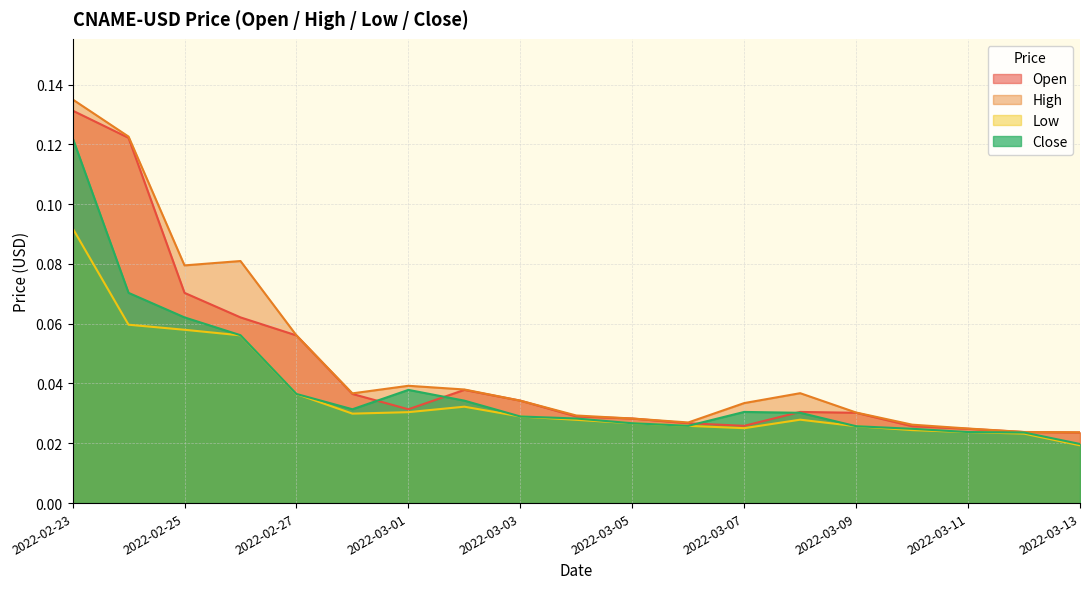

True or false: Low and High cross at least once.

False